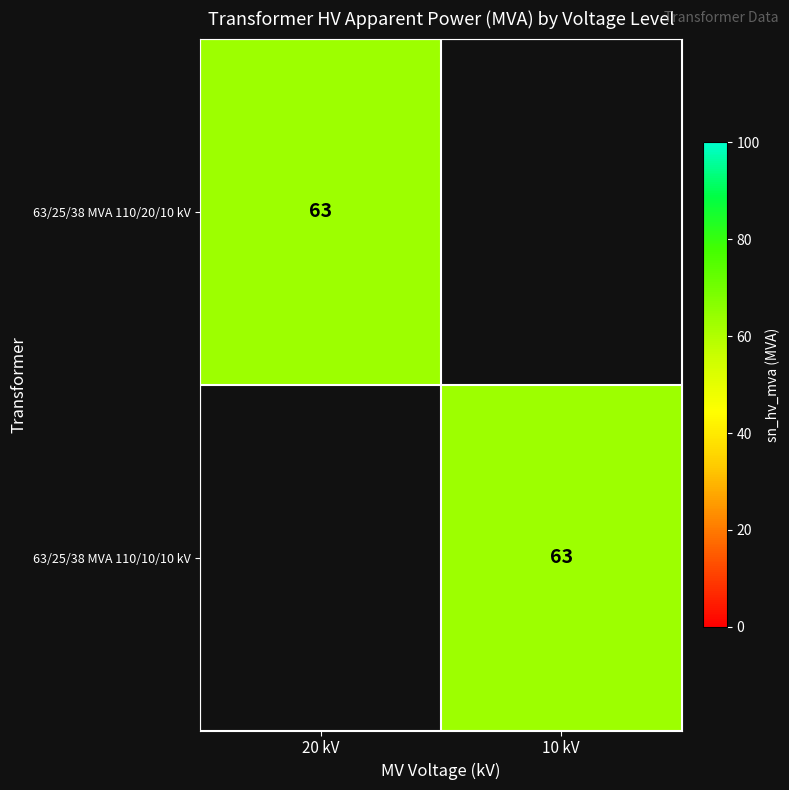

The 63/25/38 MVA 110/10/10 kV series shows 63 at 10 kV. True or false?

True